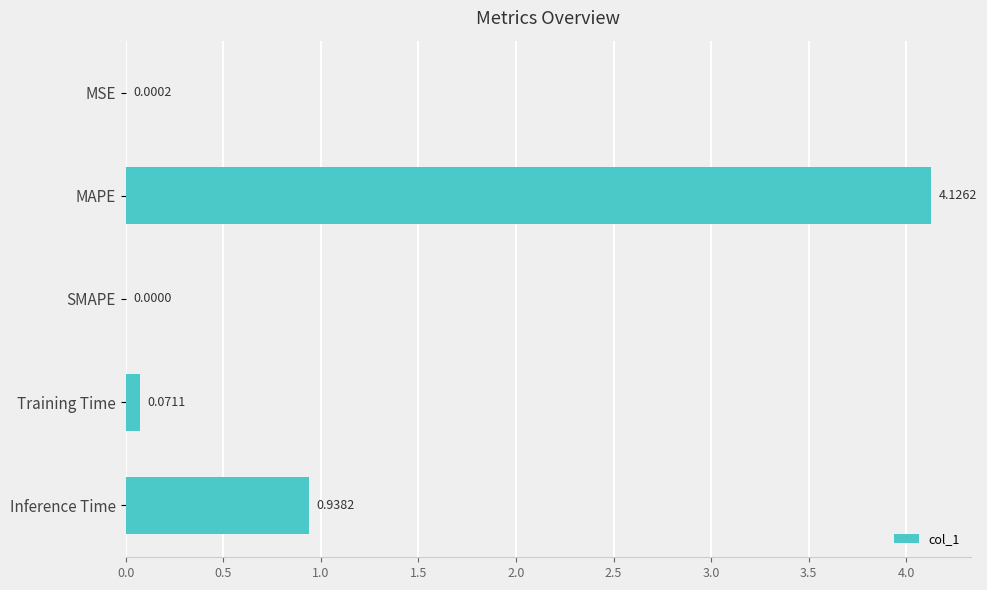

Between SMAPE and MAPE, which is larger?

MAPE